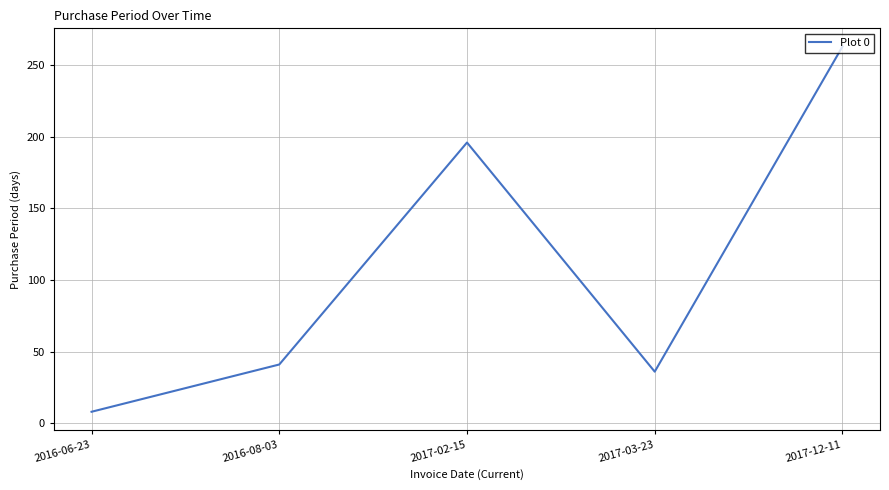

Does the chart display data point markers on the line(s)?

No